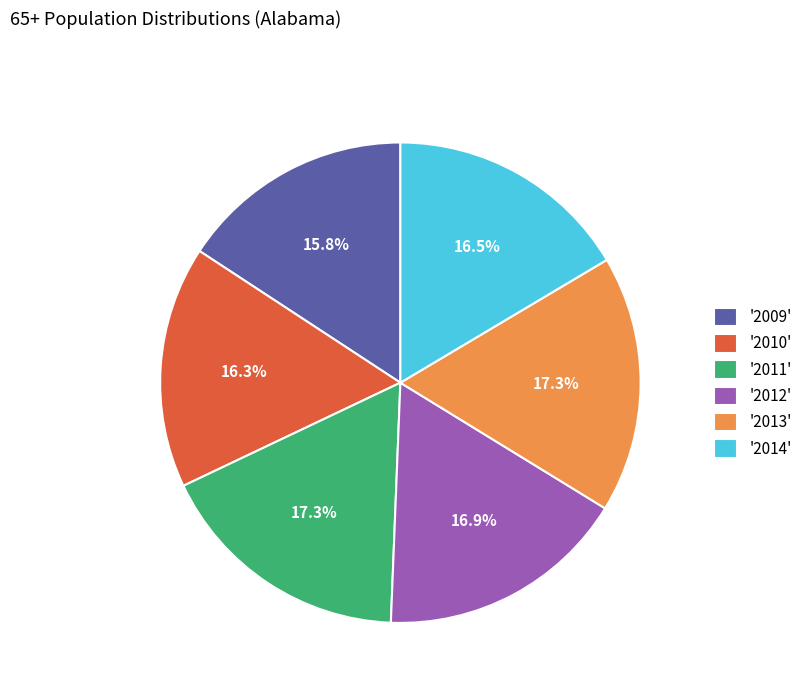

What is the ratio of the value at '2010' to the value at '2011'?

0.9